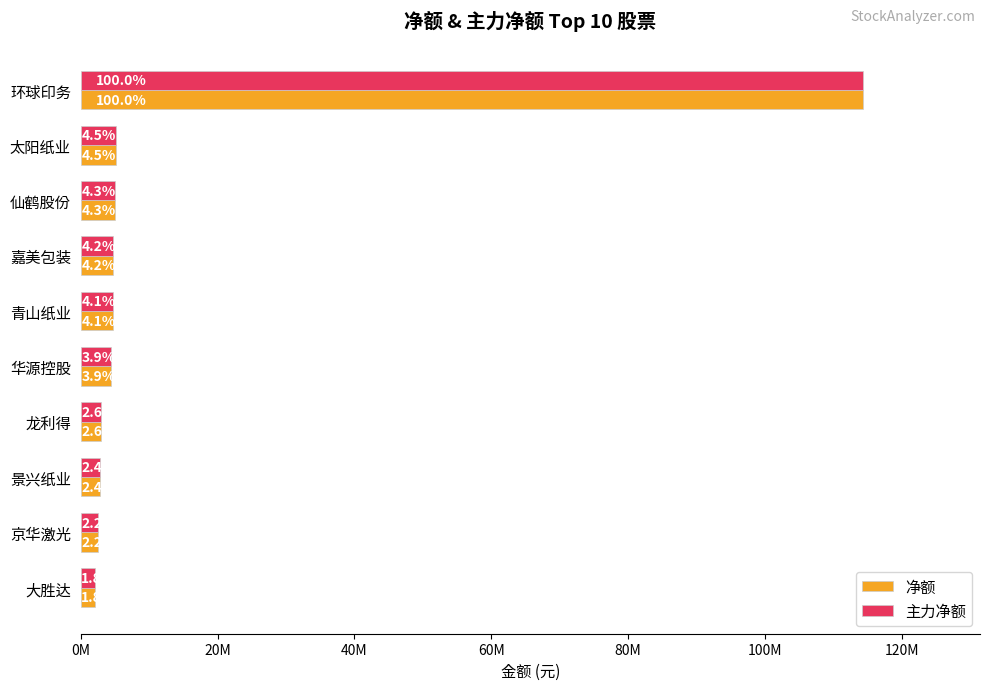

What is the average value of the 净额 series?

14864099